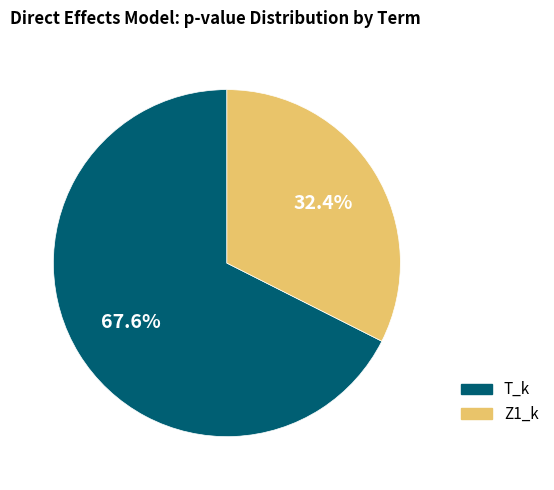

To the nearest percent, what is the average slice percentage?

50%